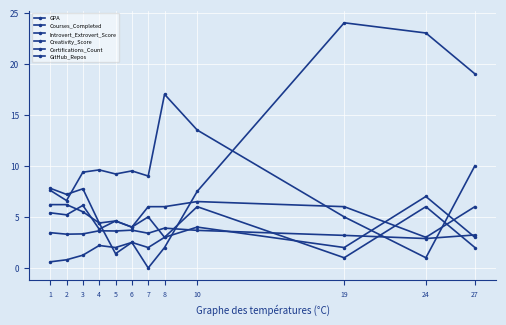

Read the Courses_Completed value at 10.

13.5